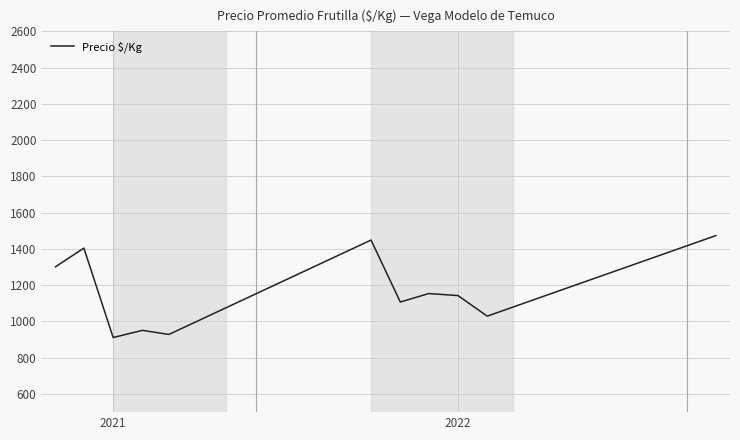

What is the greatest value displayed?

1473.6